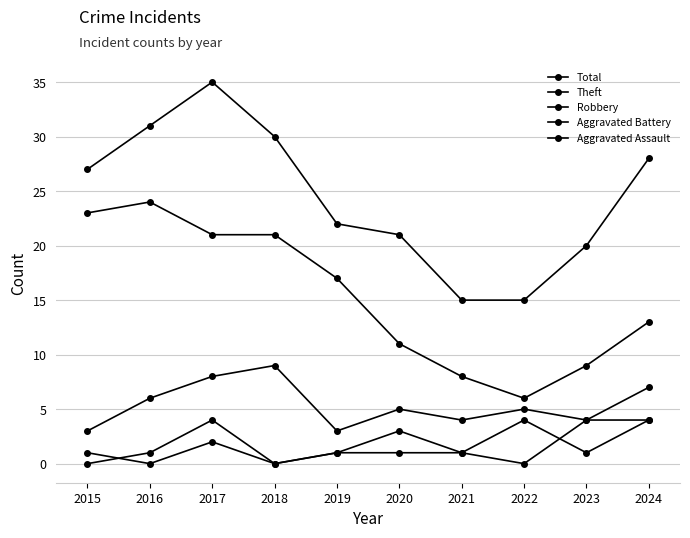

Which category has the lowest value across all series?

2016